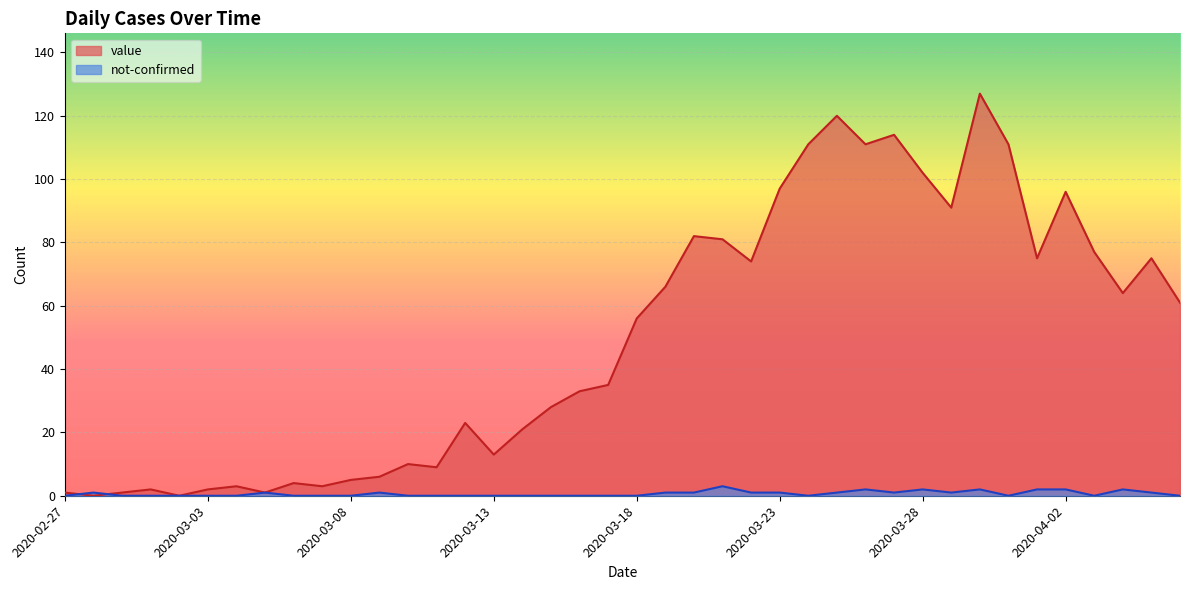

What is the total value across all series at 2020-02-27?

1